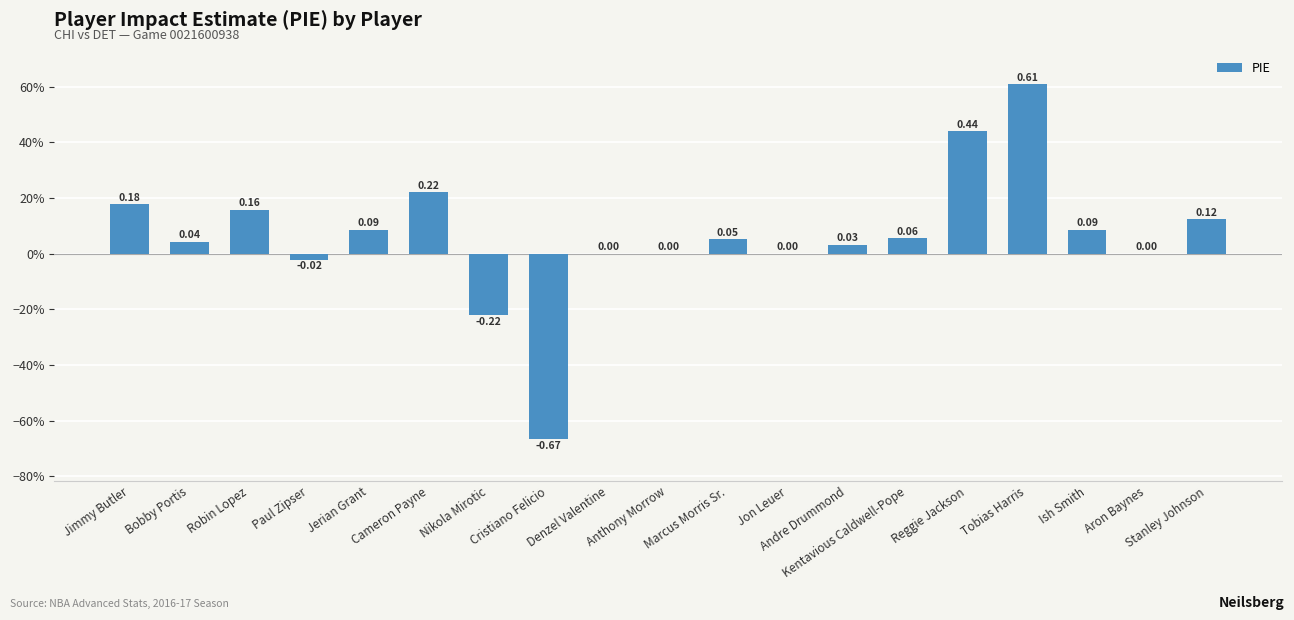

What is the difference between the second highest and second lowest values?

0.7